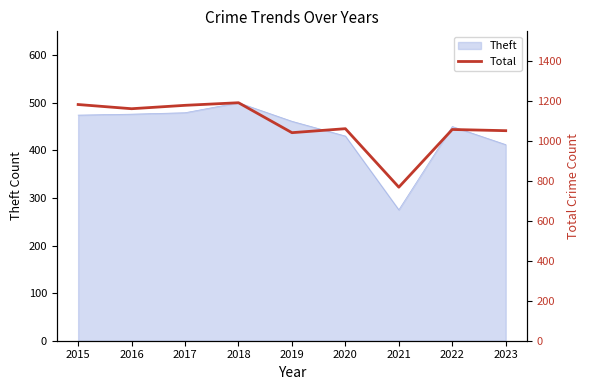

What is the sum of all values?

9699